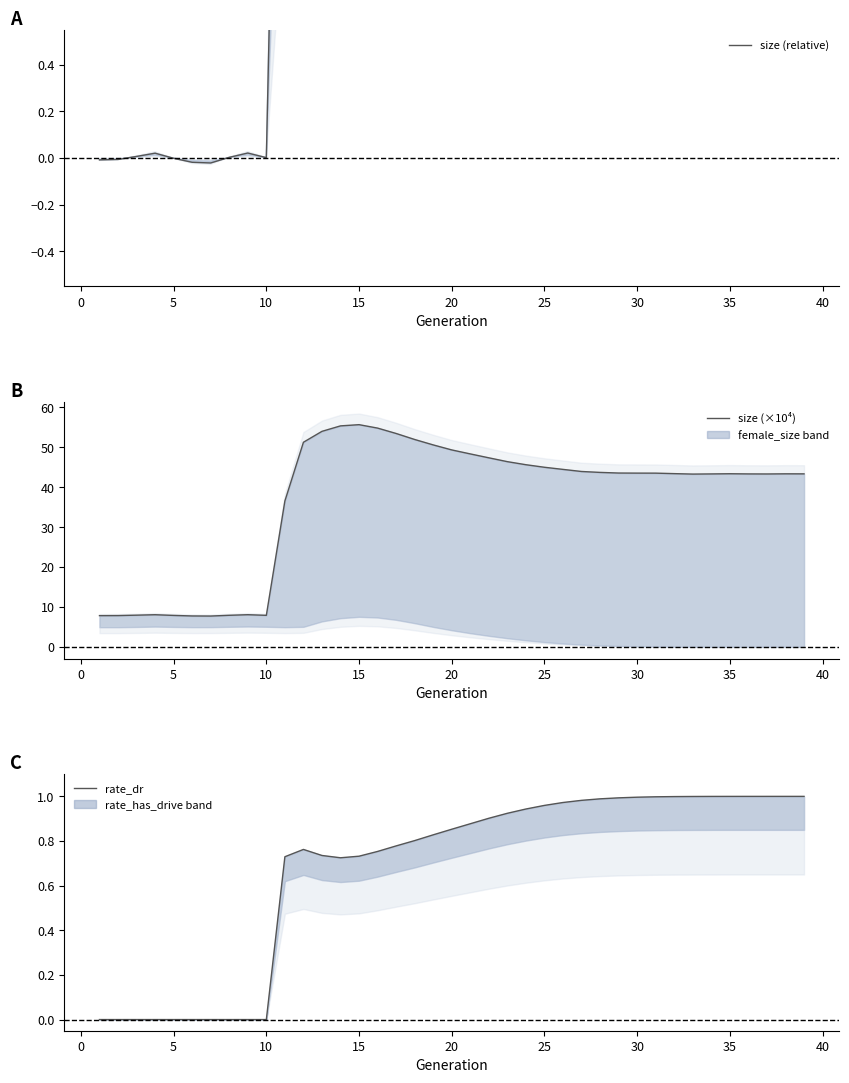

Is the value of size (relative) at 13 greater than the value of size (×10⁴) at 13?

No